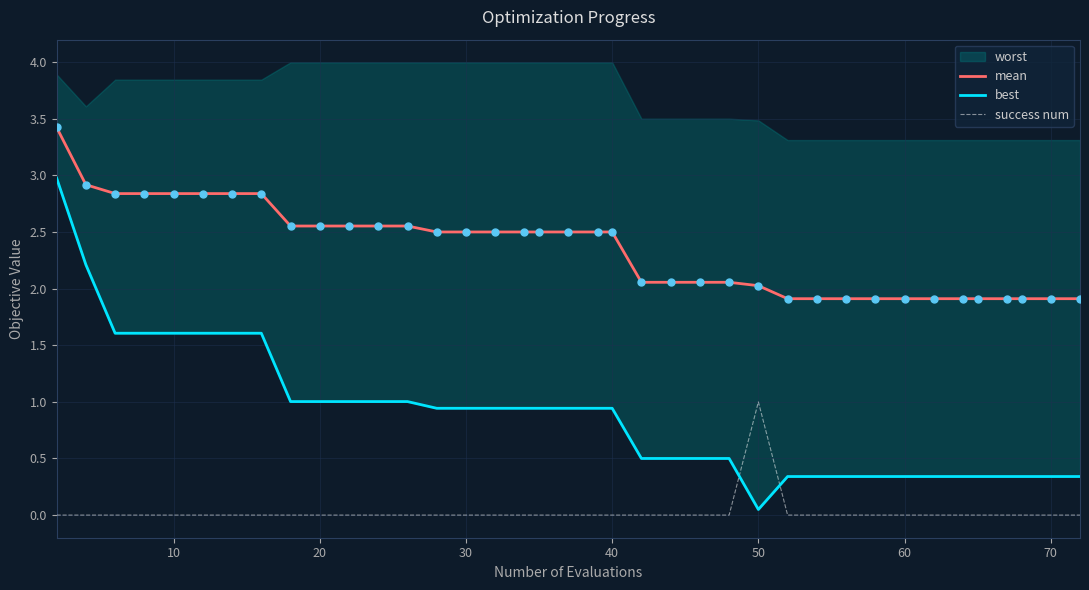

At how many categories does at least one series exceed 0?

38